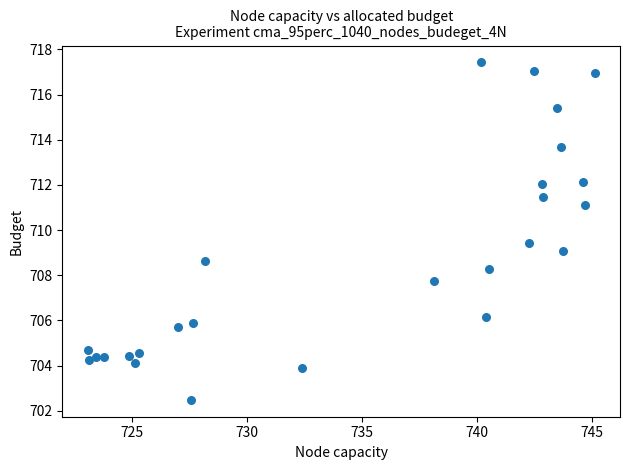

What is the range of X values (max minus min)?

22.0